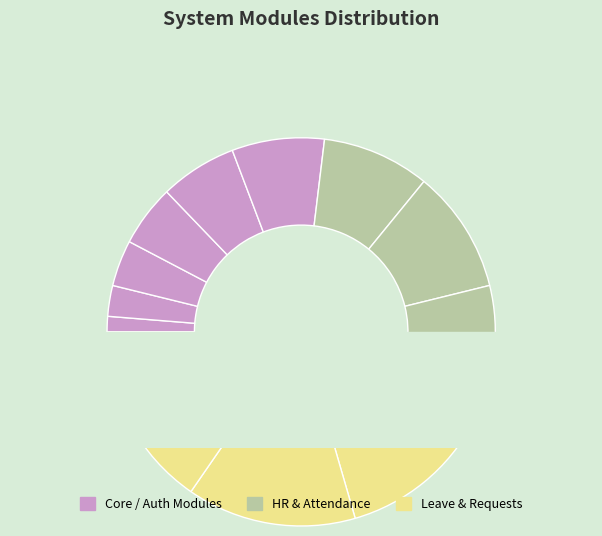

Count the number of slices in the pie.

12